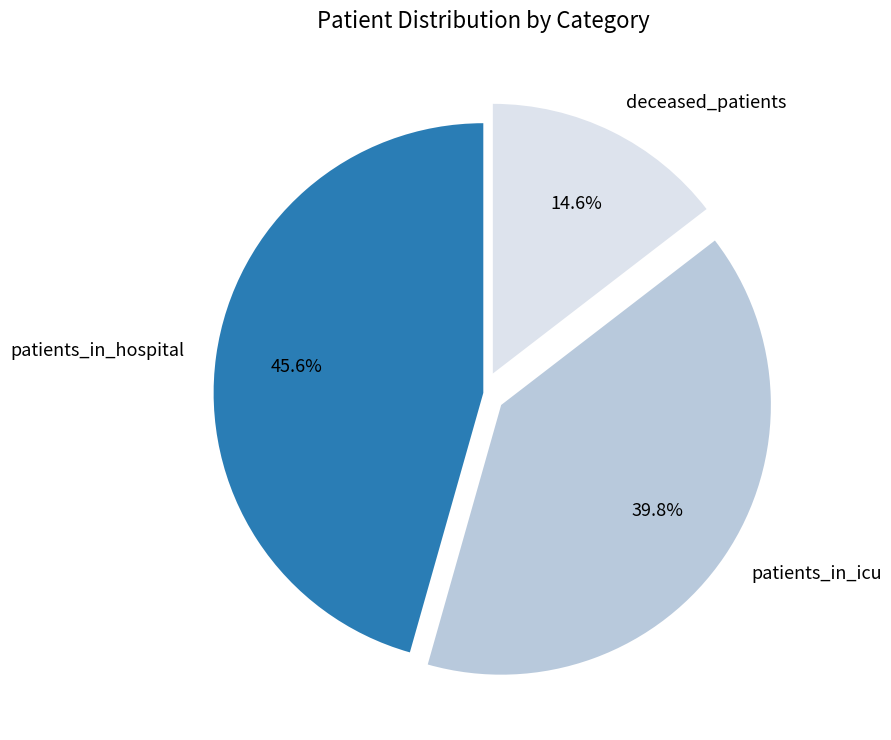

How many segments does this pie chart have?

3